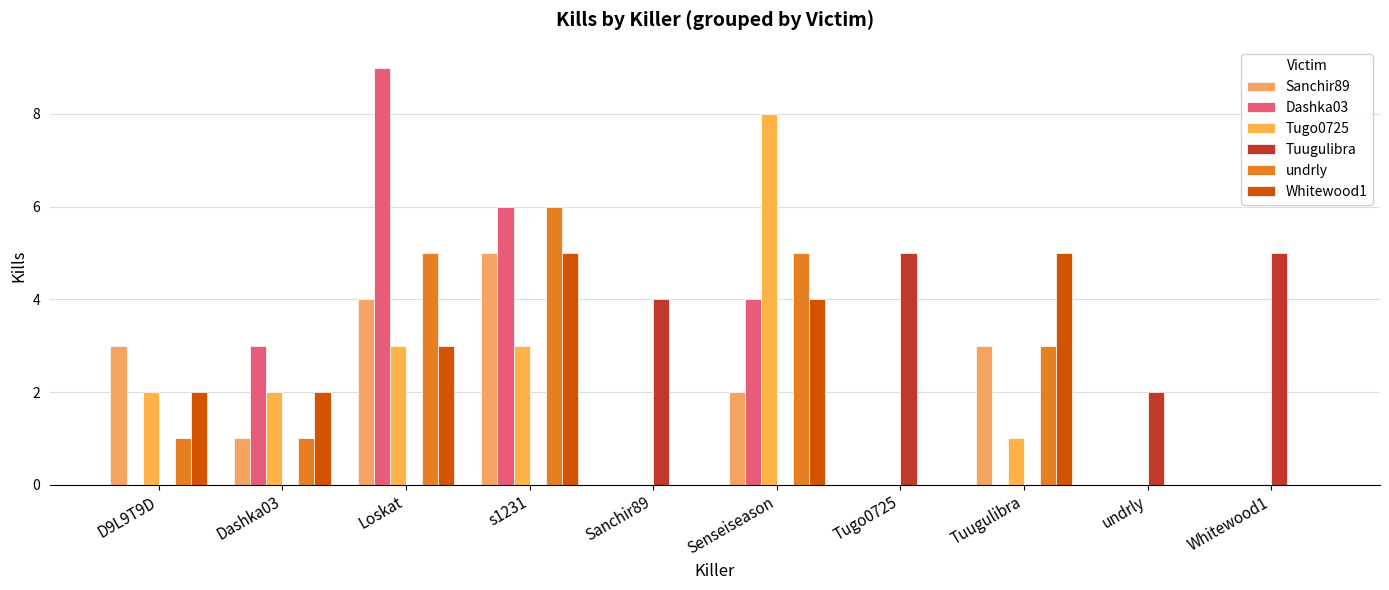

What is the difference between the Sanchir89 values at Tuugulibra and Whitewood1?

3